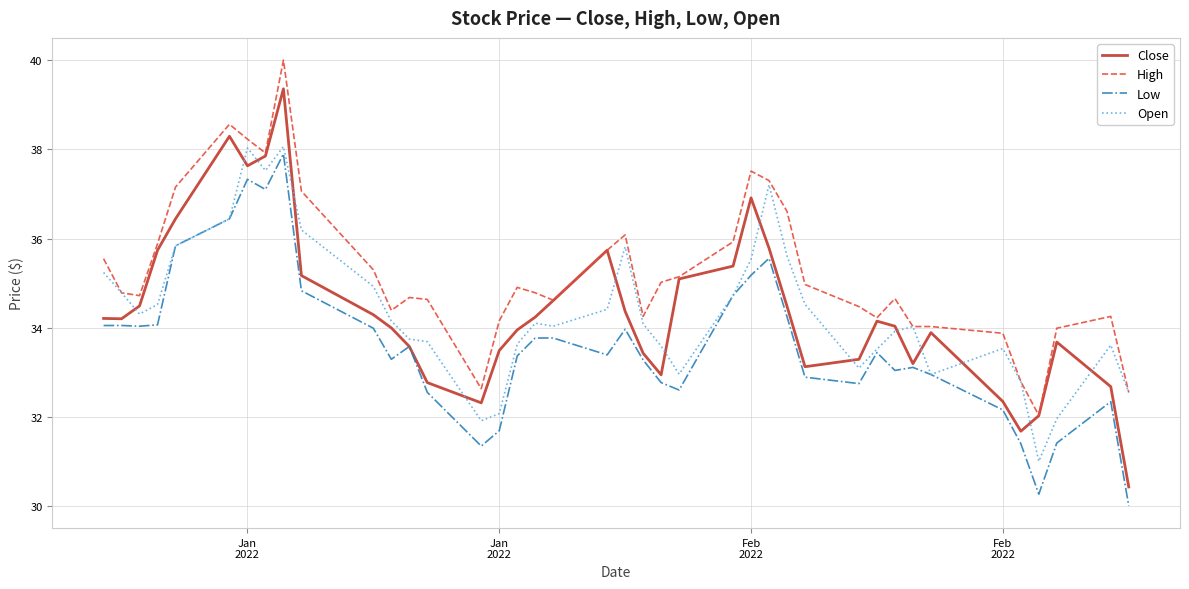

What is the minimum value for Open?

31.0